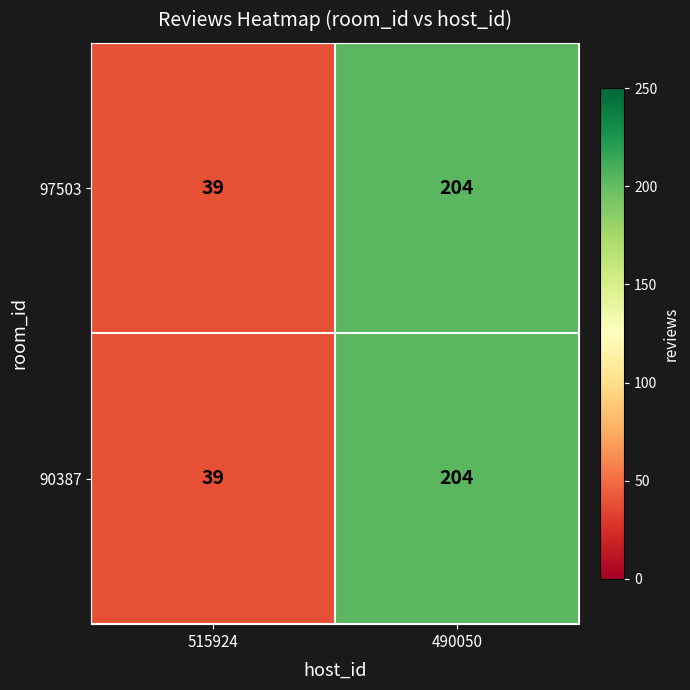

Count the number of data series in this chart.

2